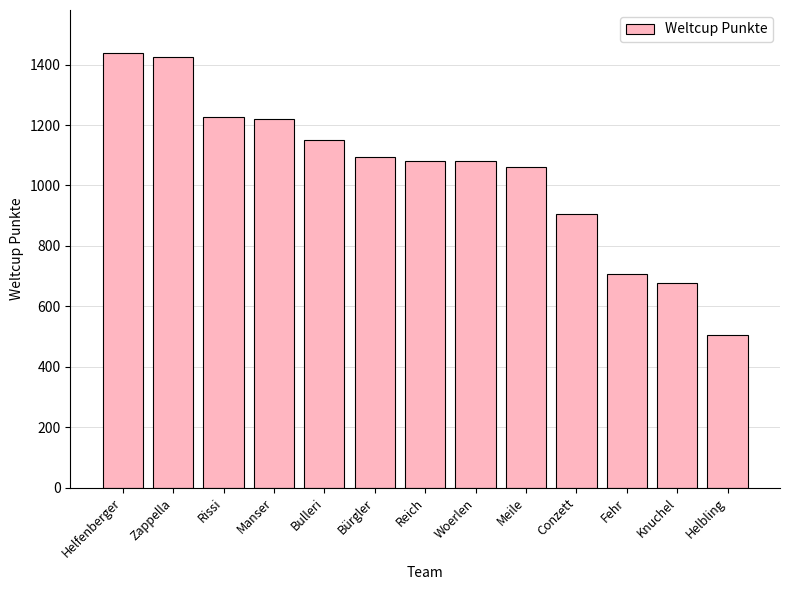

What is the label of the 6th bar from the right?

Woerlen